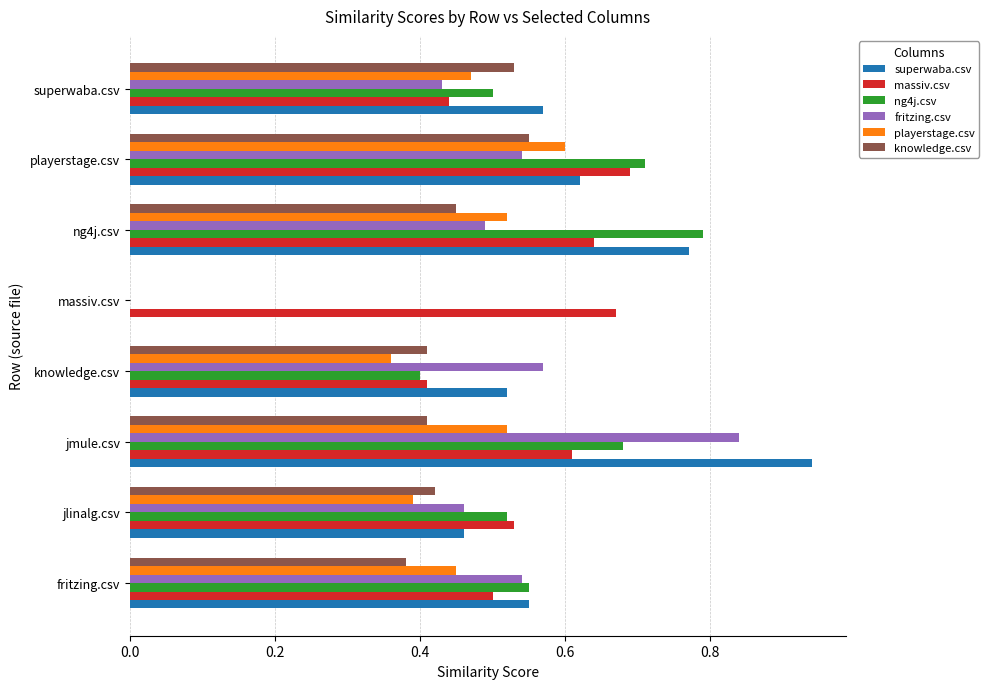

True or false: playerstage.csv has a value of 0.5 at jmule.csv.

True